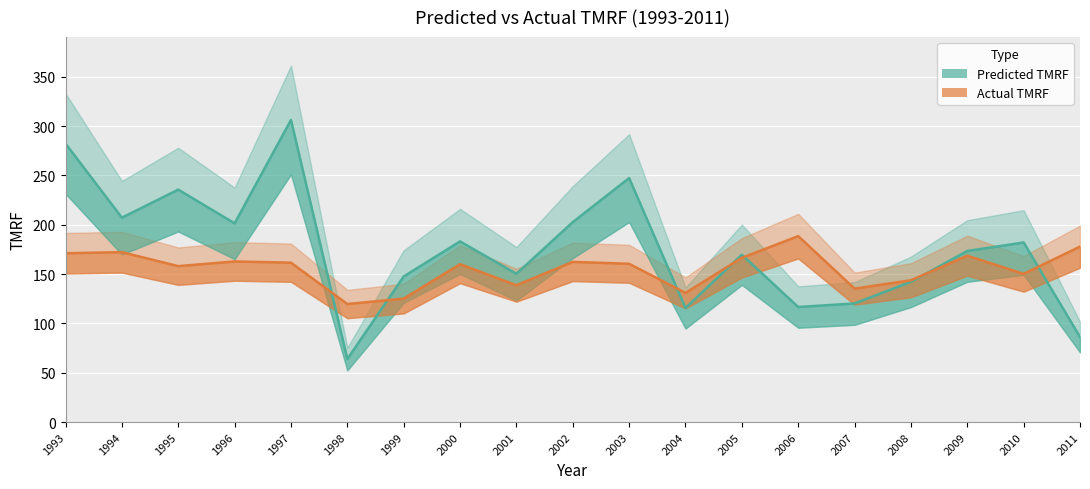

The value of Predicted TMRF at 2009 is 173.4. True or false?

True